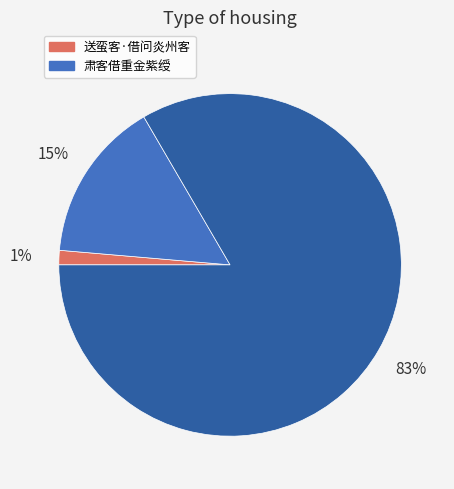

Is there a majority slice in this chart?

Yes